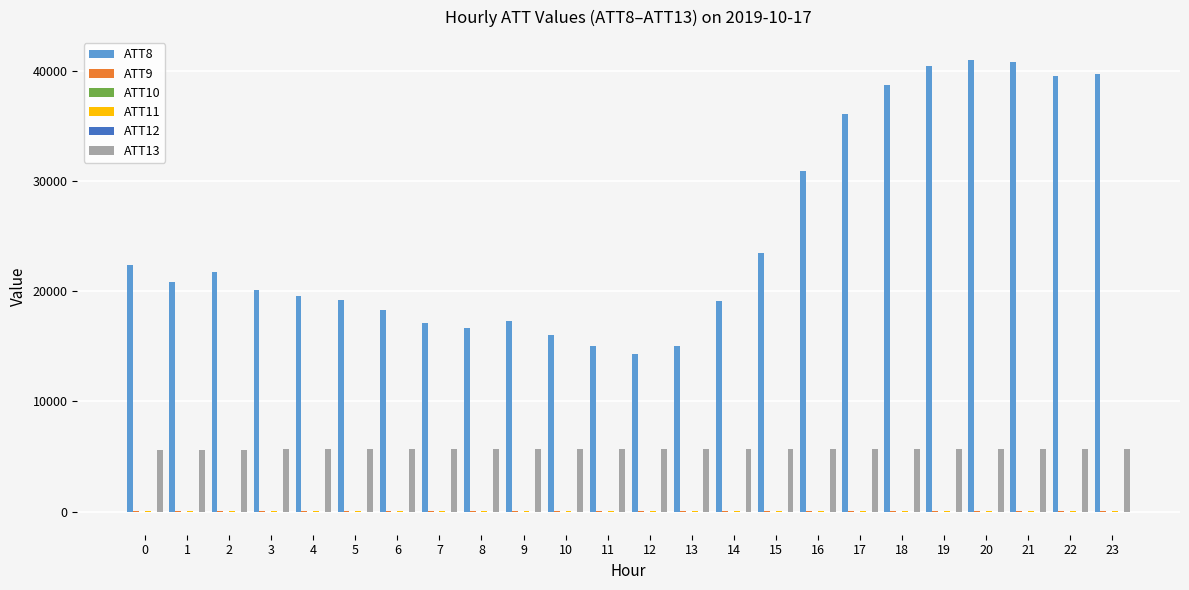

Which series has the largest total across all categories?

ATT8